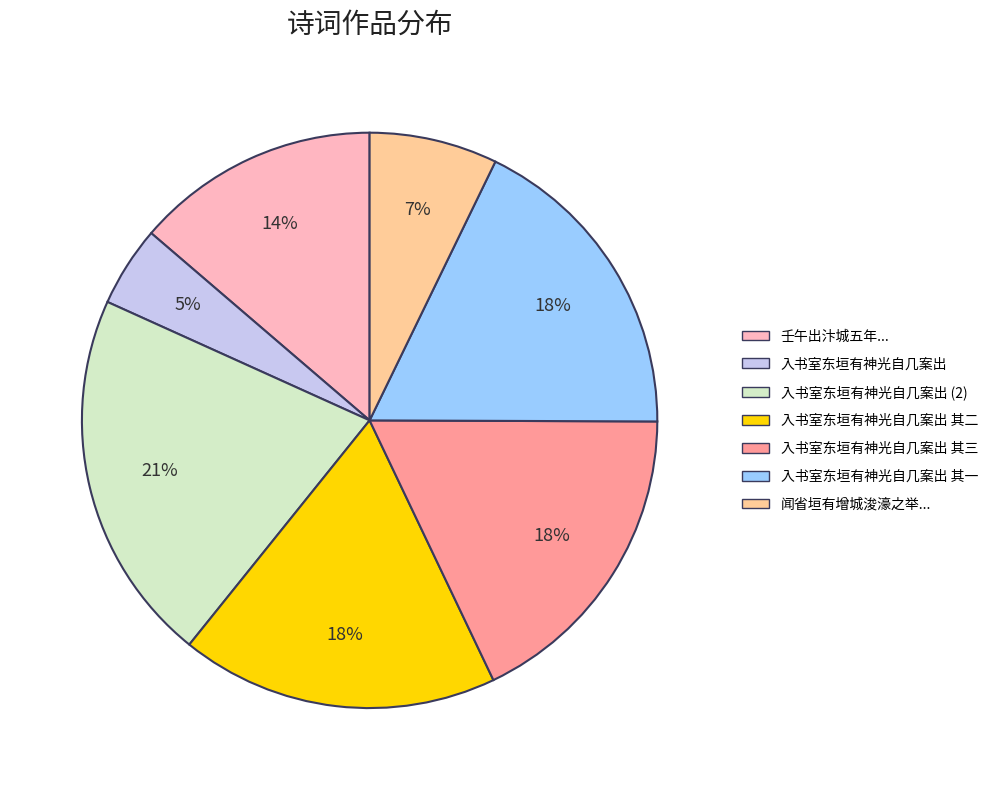

To the nearest percent, what is the combined percentage of 入书室东垣有神光自几案出 (2) and 入书室东垣有神光自几案出 其一?

39%